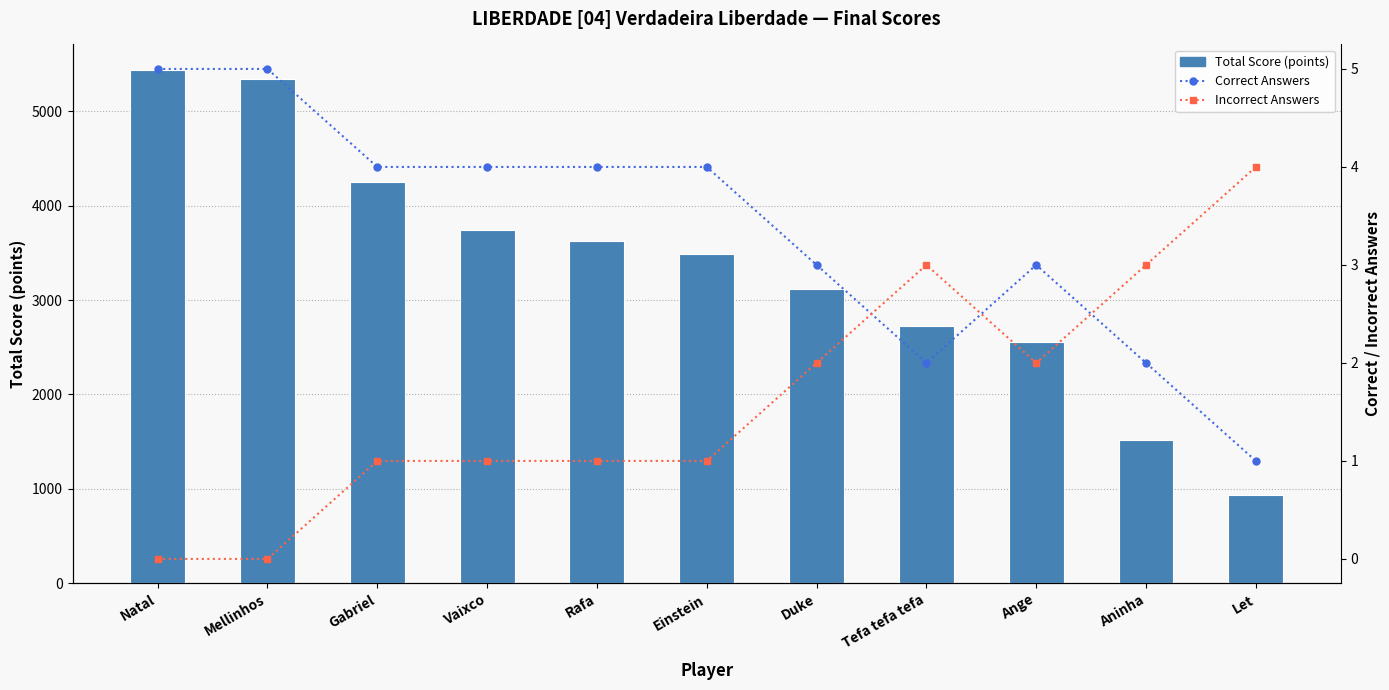

Is the value of Total Score (points) at Tefa tefa tefa greater than the value of Correct Answers at Vaixco?

Yes